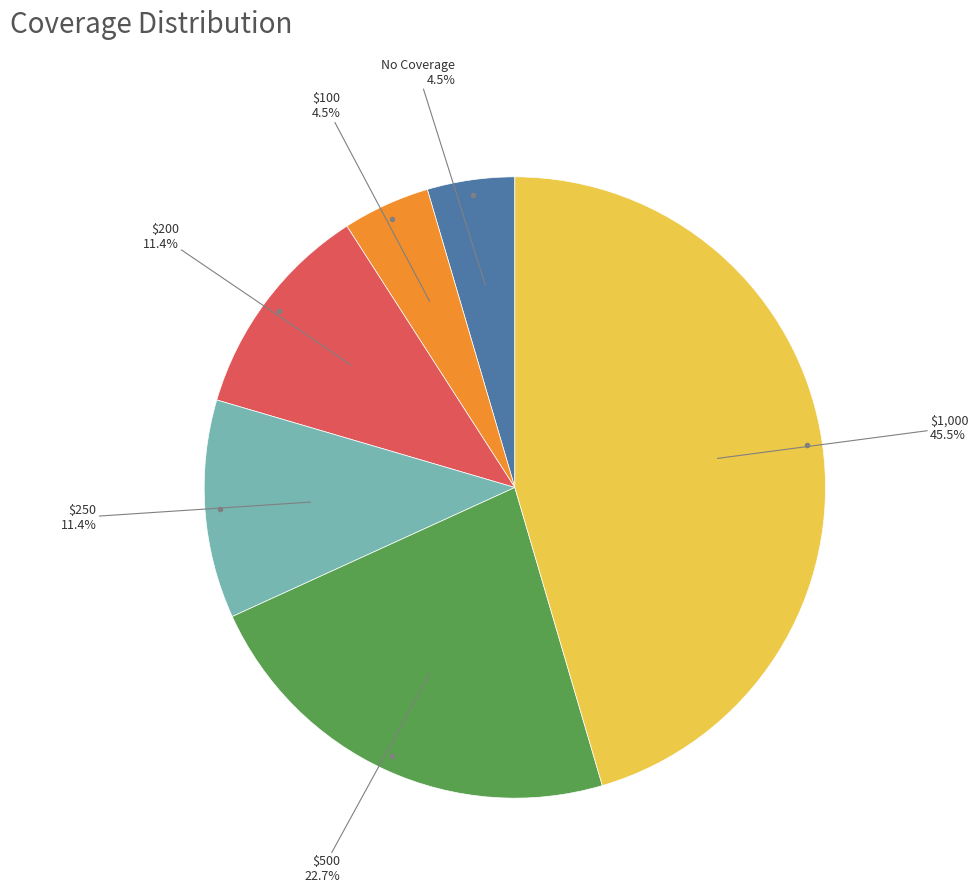

Is there a majority slice in this chart?

No